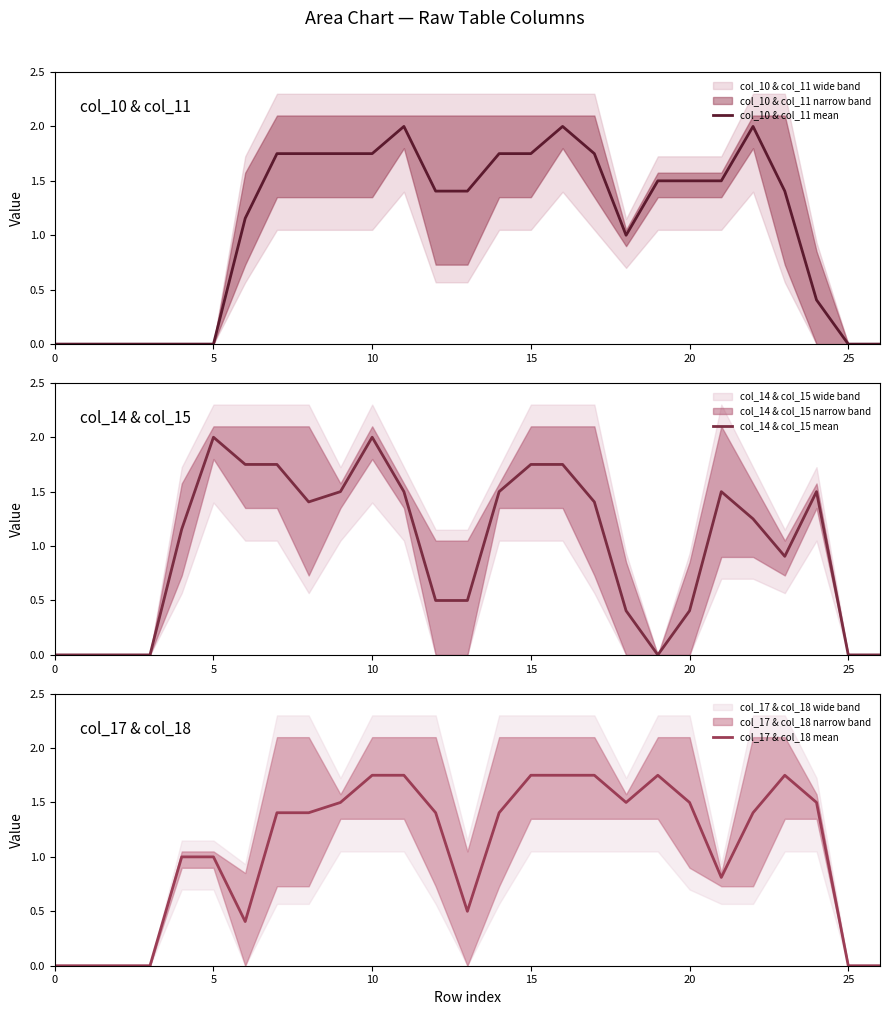

How many interior local peaks does the col_10 & col_11 mean series have?

3